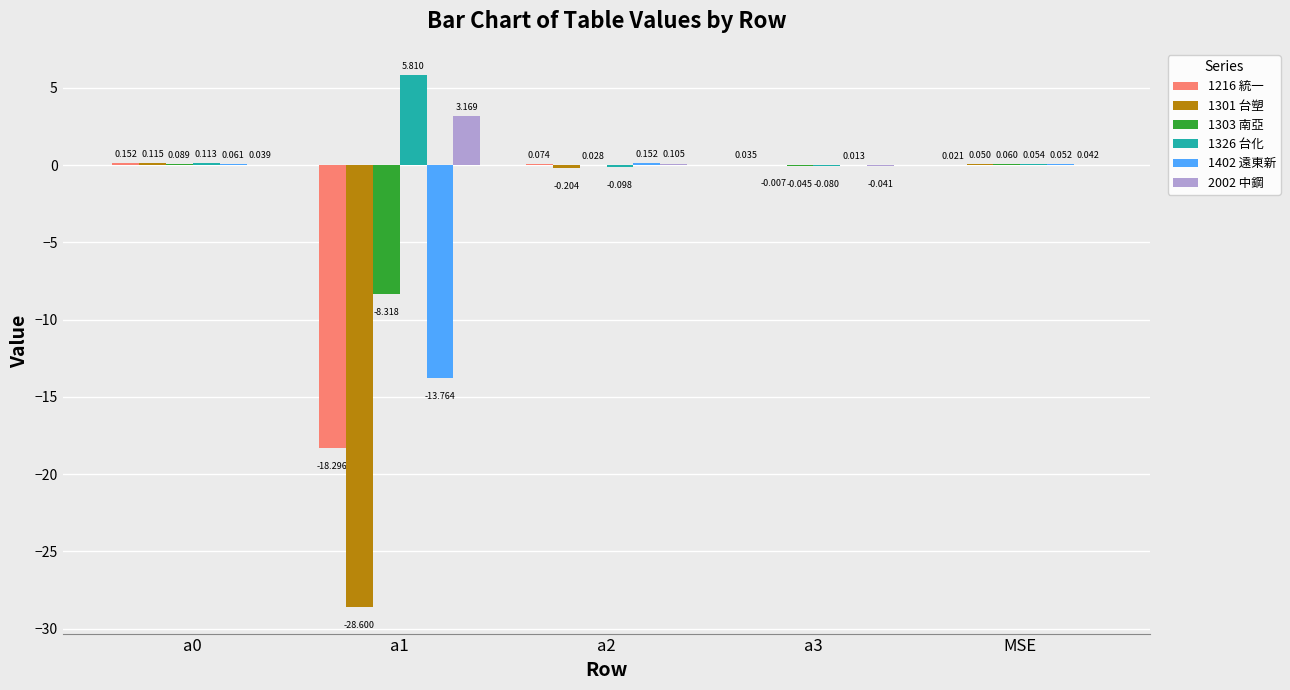

How many categories are shown in the chart?

5